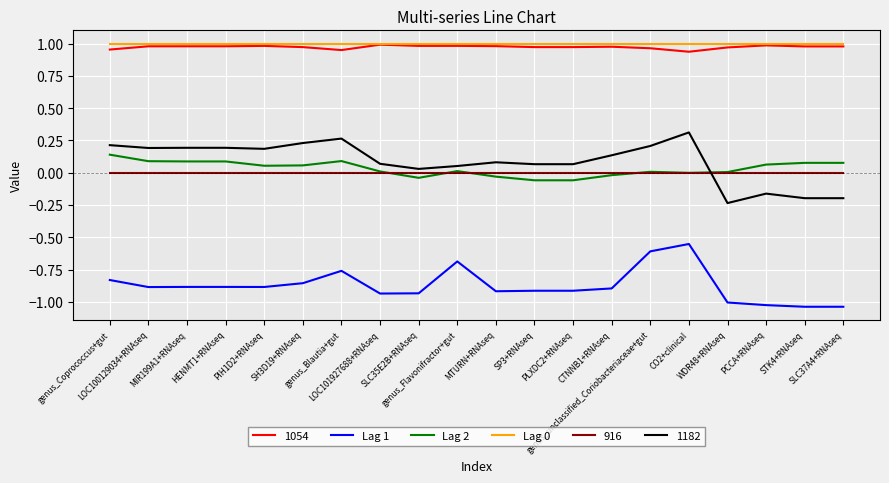

True or false: Lag 0 and Lag 2 intersect in this chart.

False